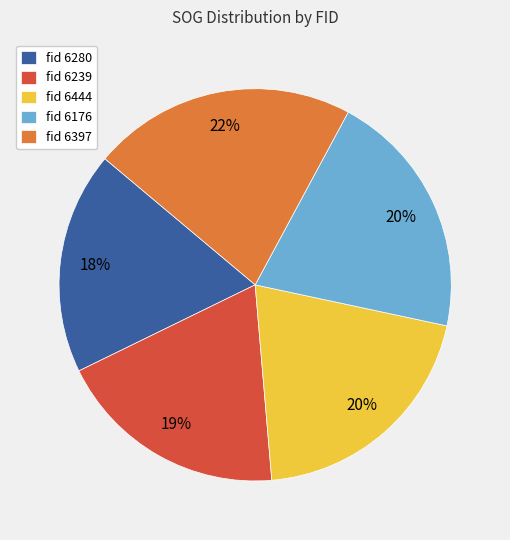

To the nearest percent, what is the average slice percentage?

20%